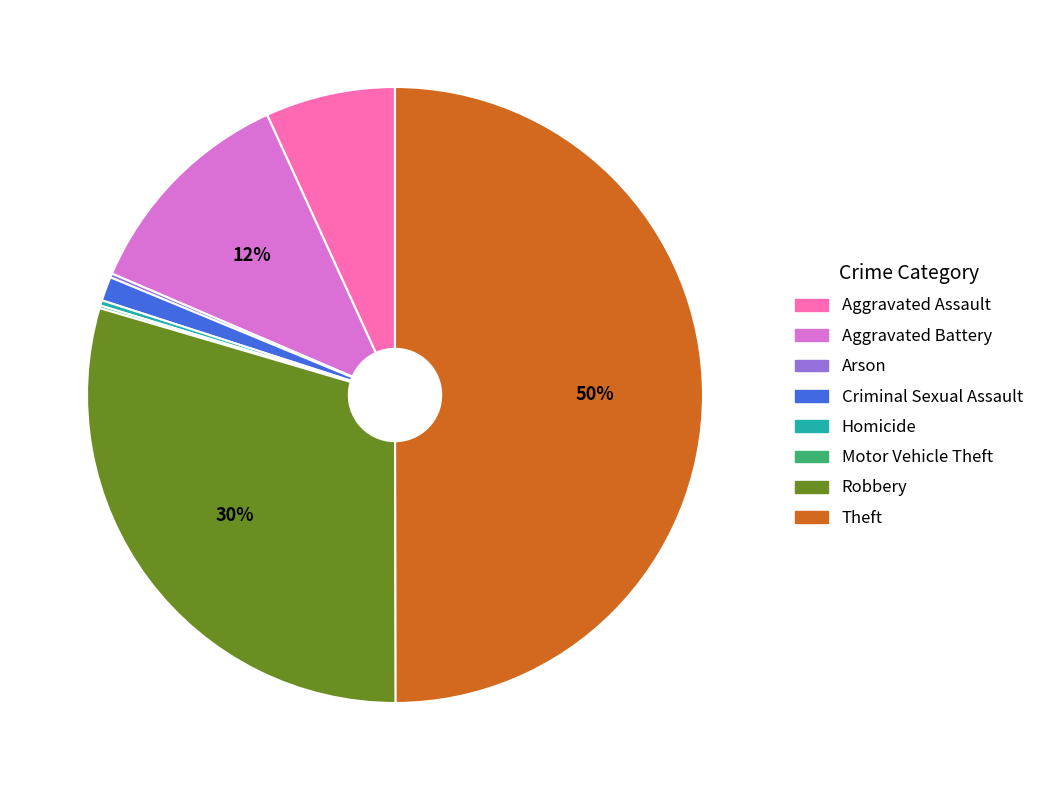

Does Aggravated Battery account for over 50% of the chart?

No